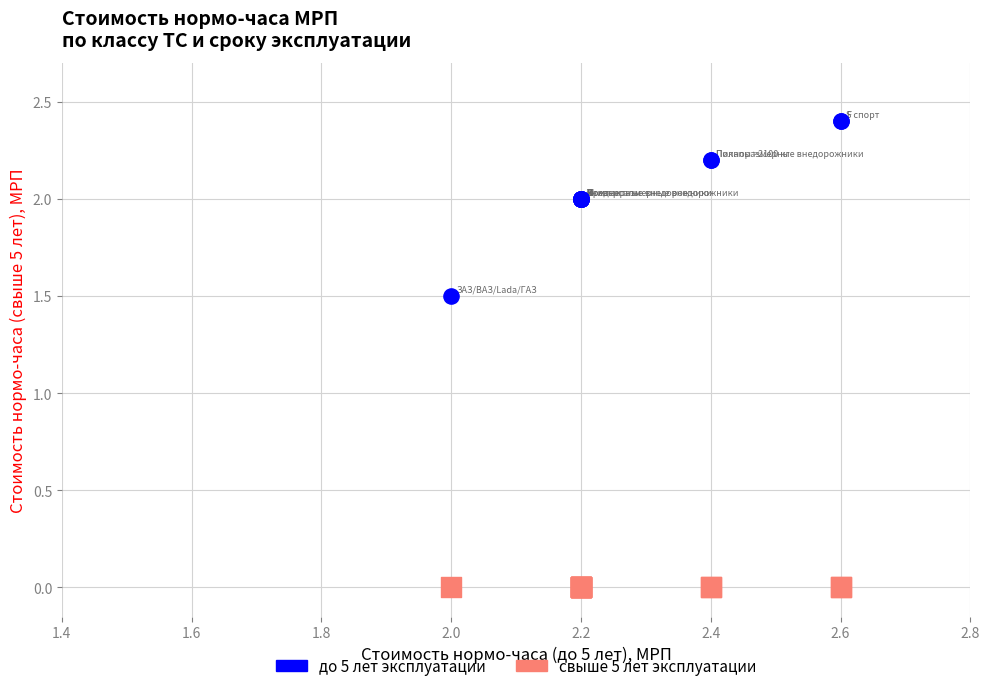

Across all series, what Y value is closest to 1?

1.5